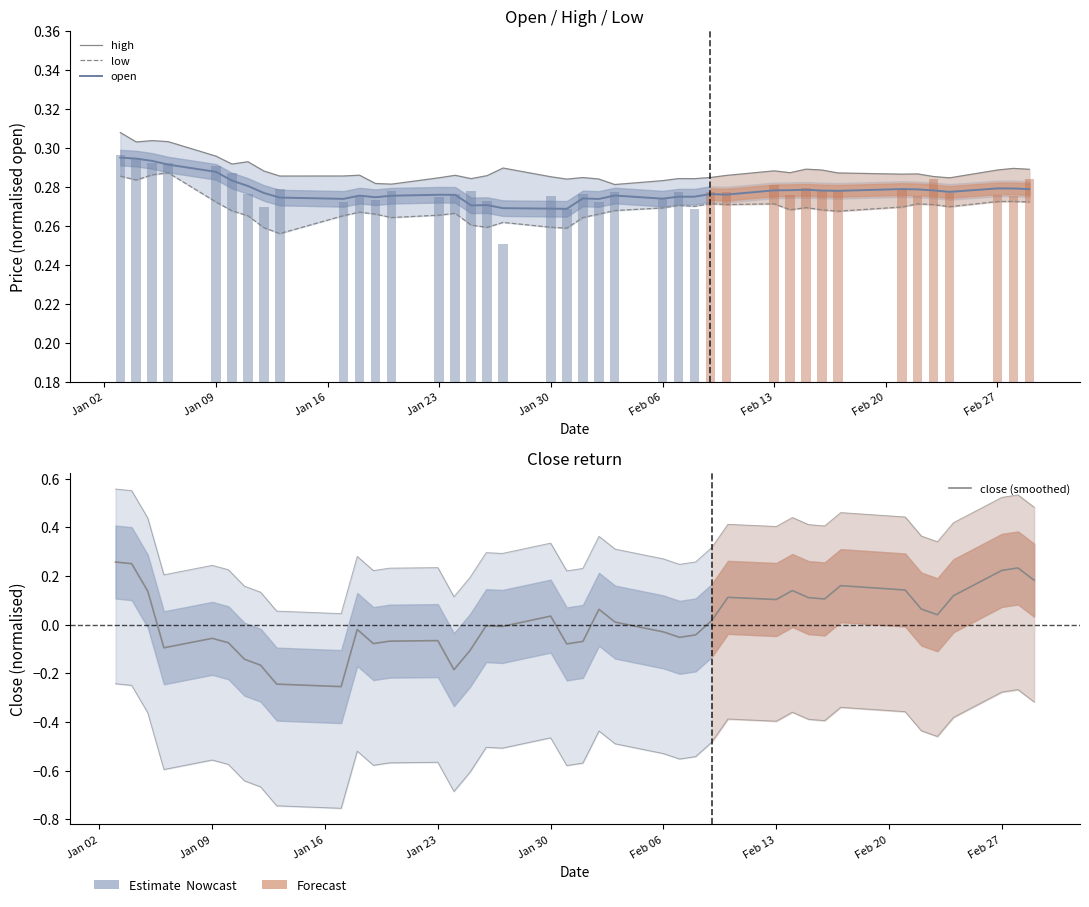

What is the maximum value for open?

0.3